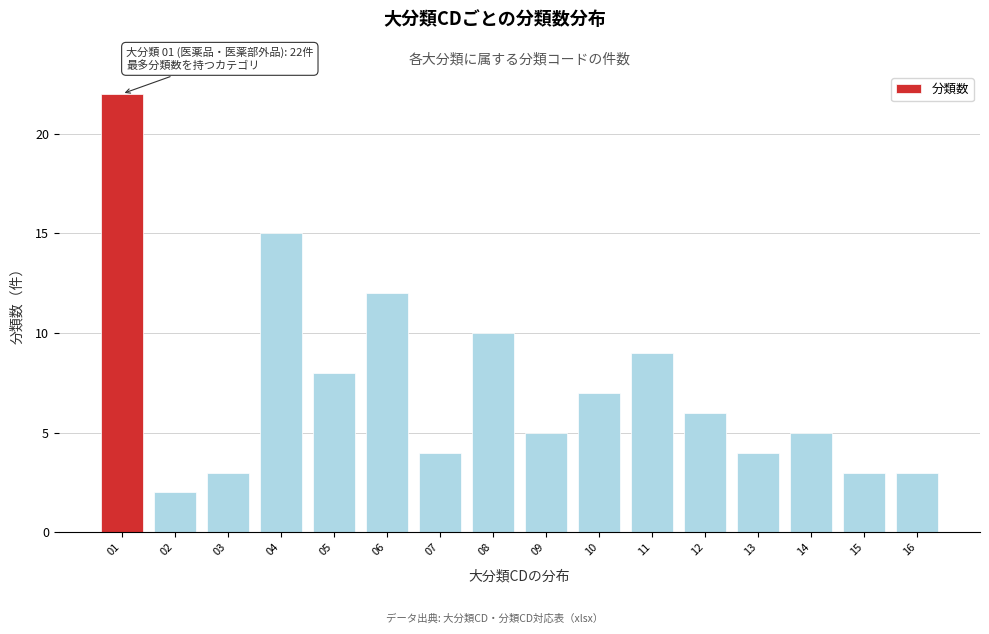

Reading left to right, what are all the values shown in this chart?

22	2	3	15	8	12	4	10	5	7	9	6	4	5	3	3